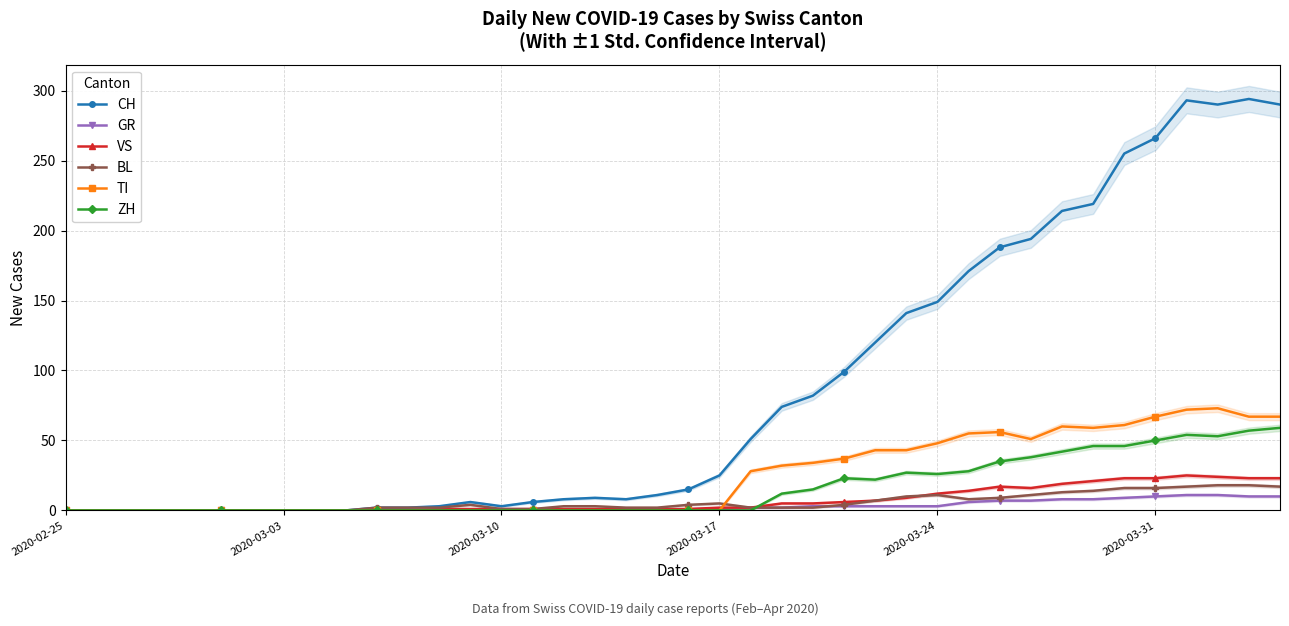

What is the highest value of the GR series?

11